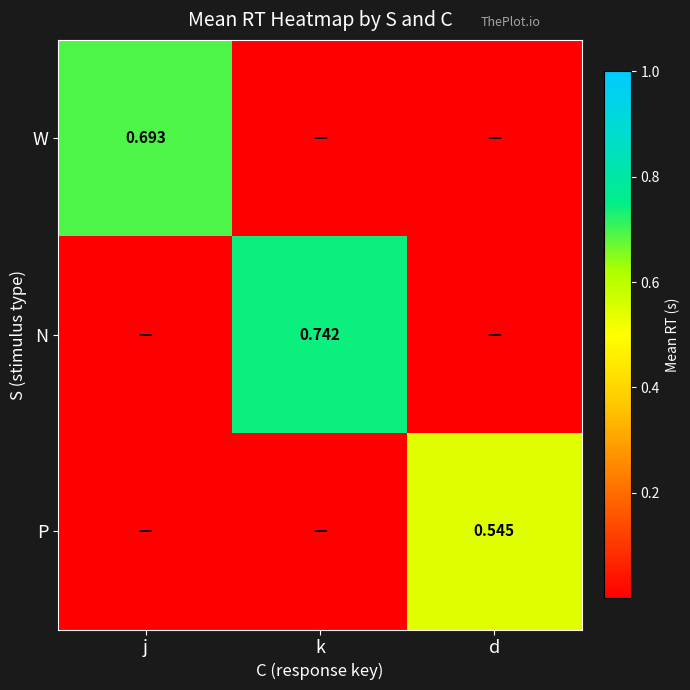

List the series in order of their peak value, lowest first.

P, W, N